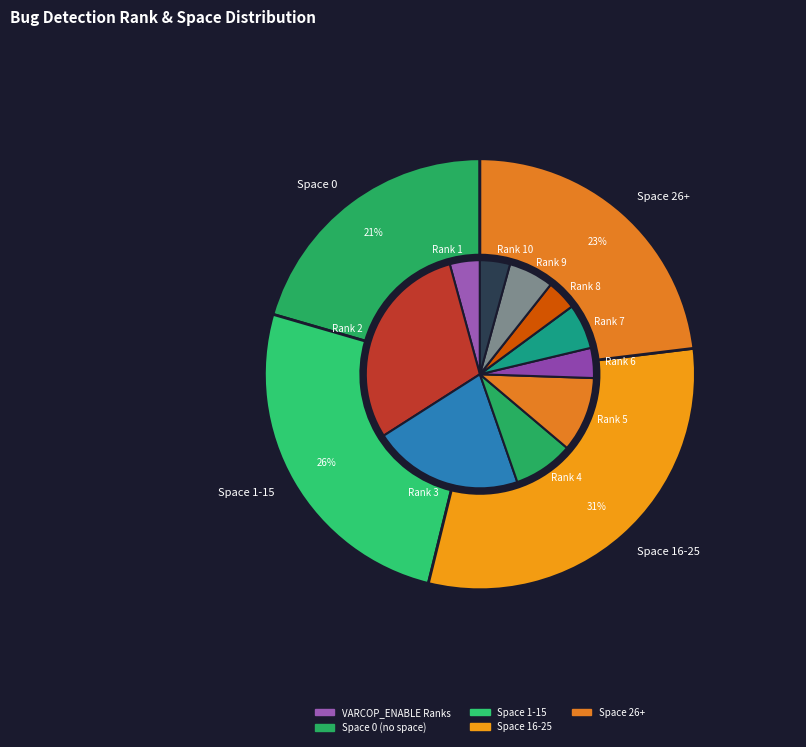

Is 34 the majority of the pie?

No